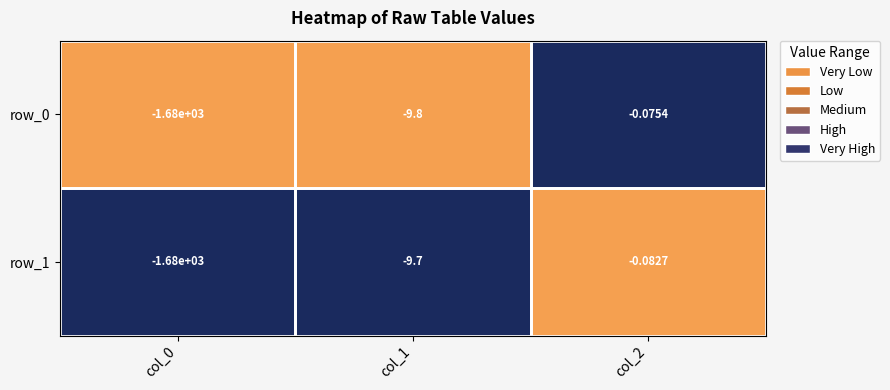

How many data points does each series have?

3